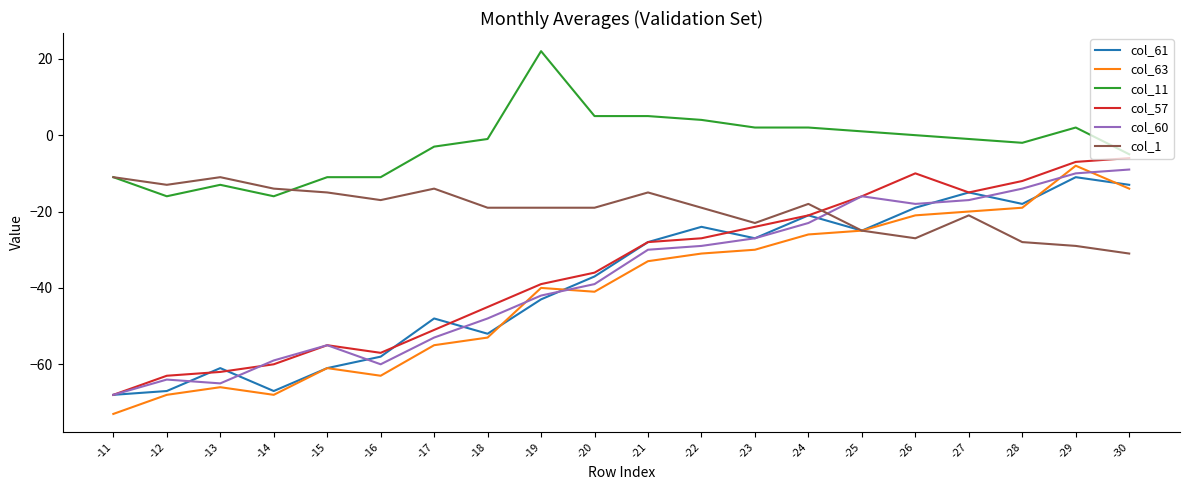

What is the difference between the maximum and minimum values in the col_1 series?

20